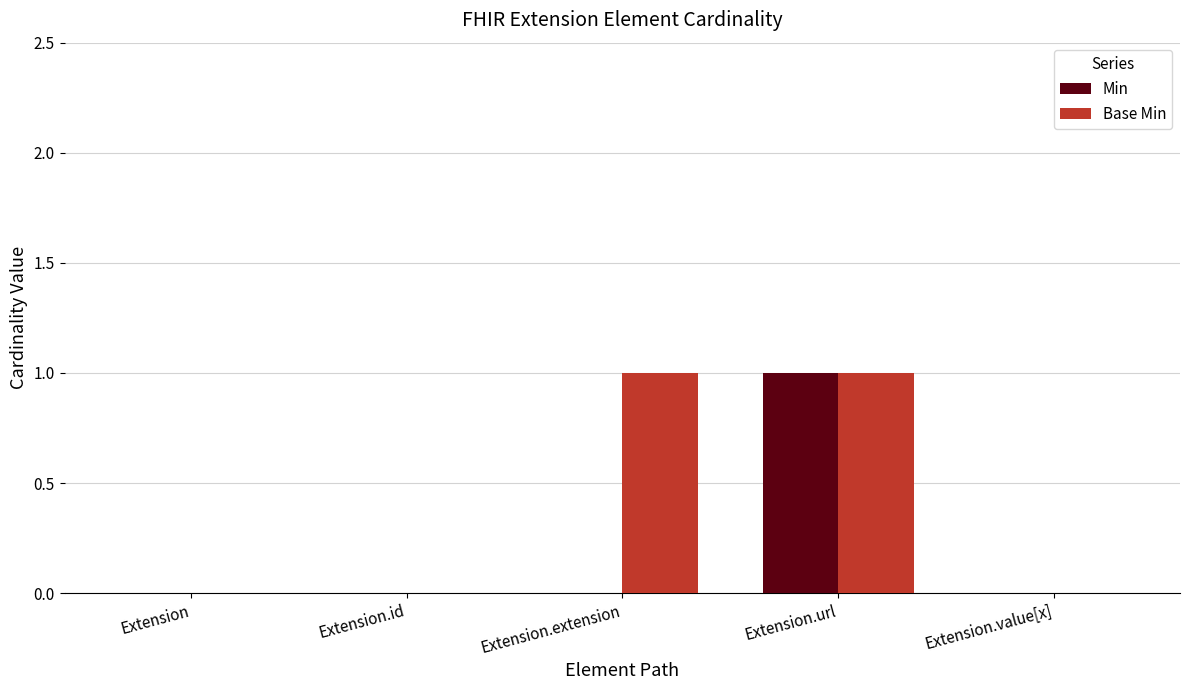

Count the Min values in the range 0 to 1.

5